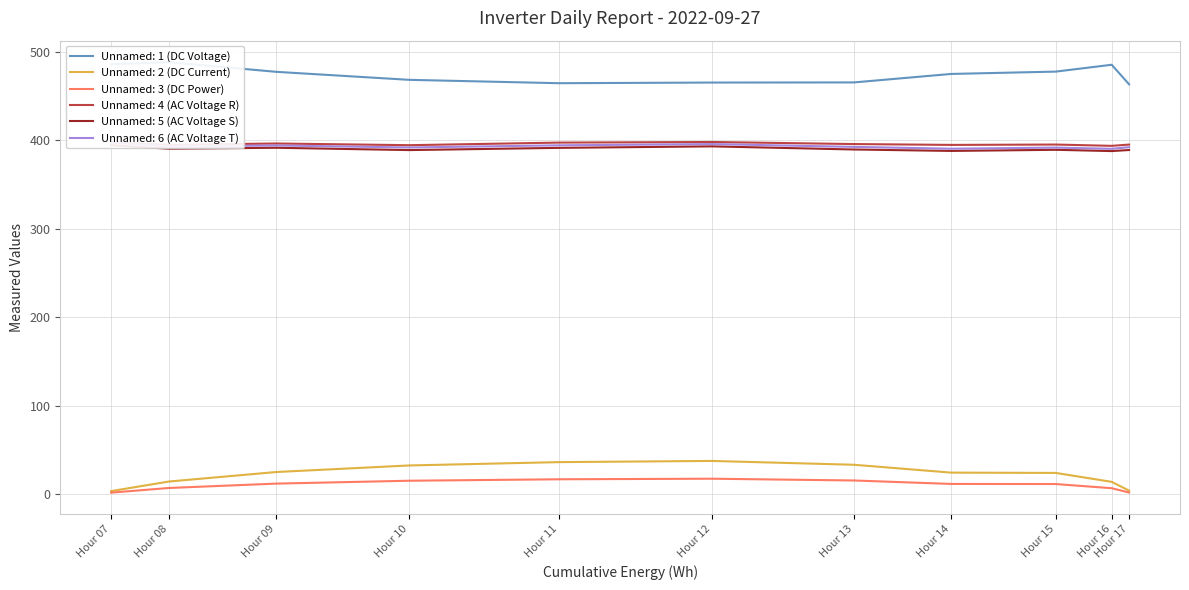

True or false: Unnamed: 3 (DC Power) and Unnamed: 4 (AC Voltage R) cross at least once.

False